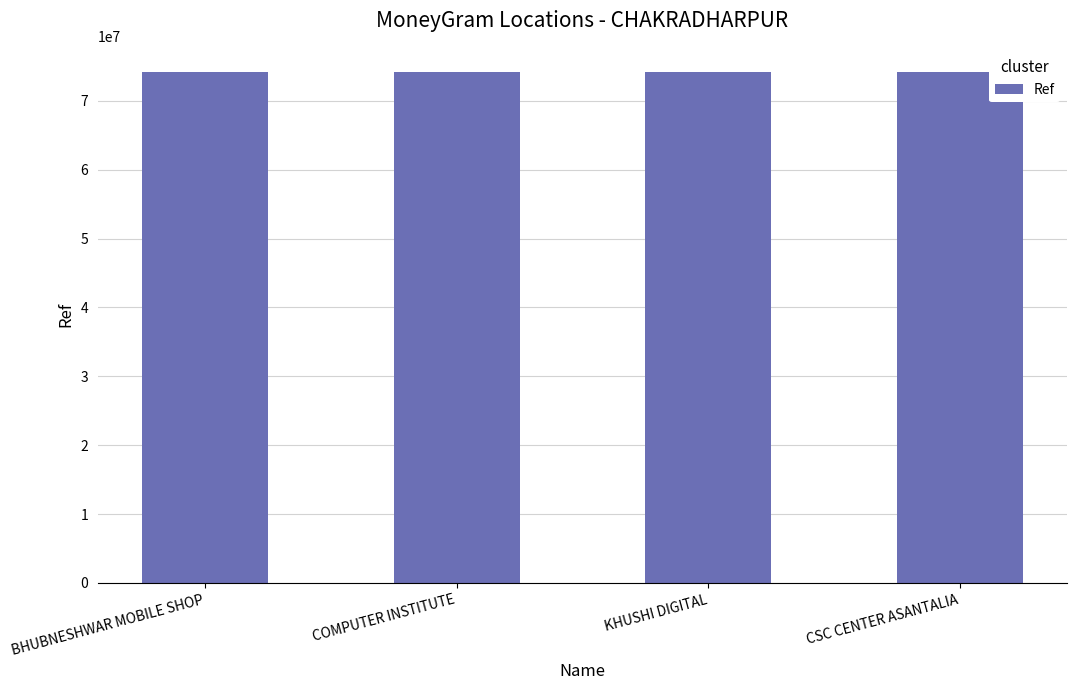

What is the ratio of the value at BHUBNESHWAR MOBILE SHOP to the value at COMPUTER INSTITUTE?

1.0